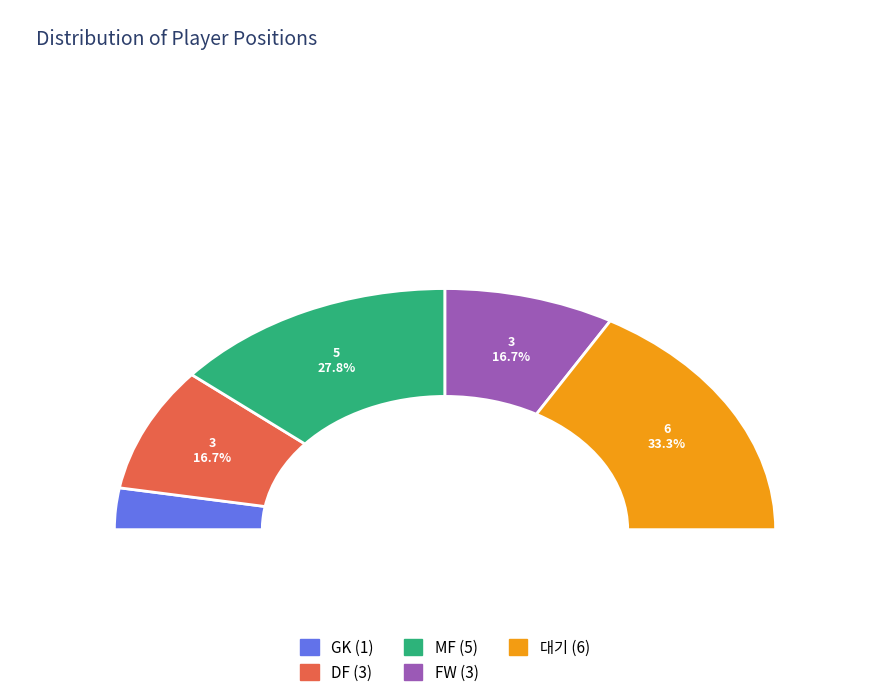

How many segments does this pie chart have?

5